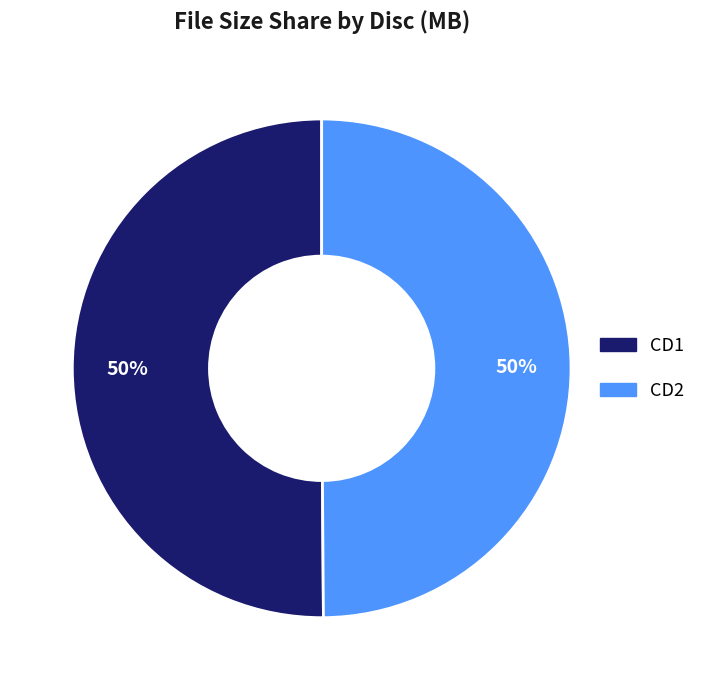

How many segments does this pie chart have?

2